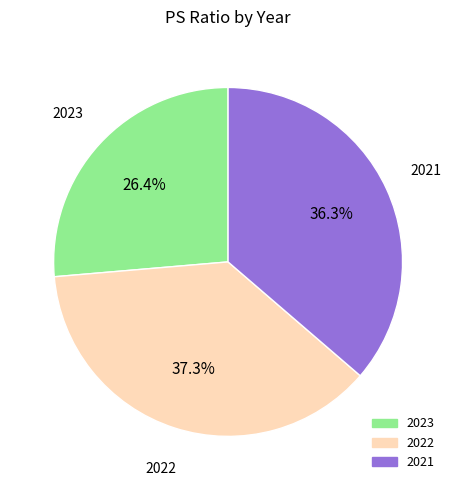

What is the total percentage of 2023 and 2021?

62.7%